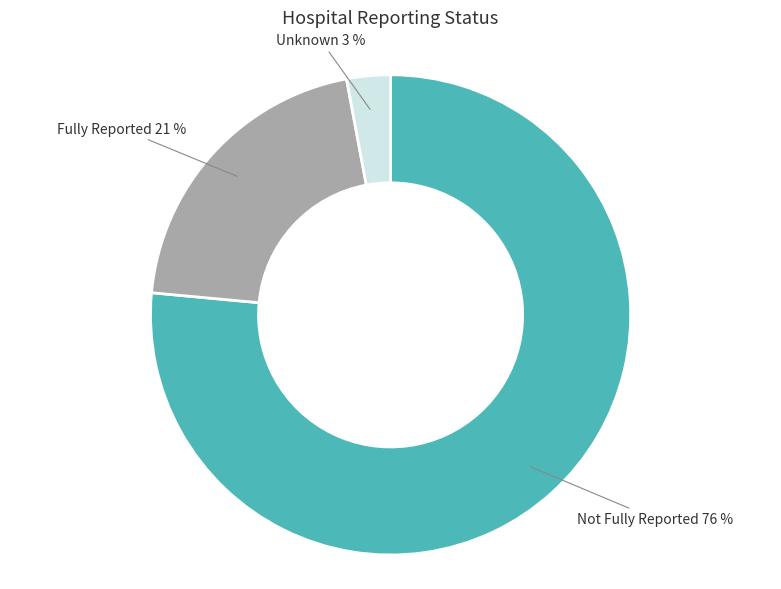

Is the sum of Unknown and Fully Reported greater than half?

No